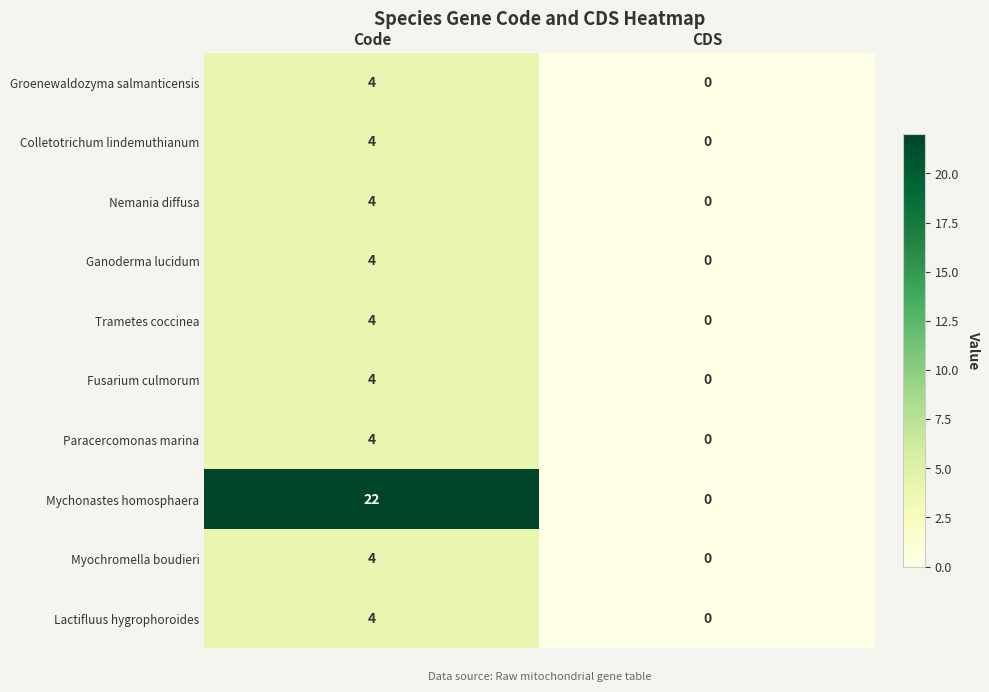

Reading left to right, what are all the values shown in this chart?

Groenewaldozyma salmanticensis: 4	0
Colletotrichum lindemuthianum: 4	0
Nemania diffusa: 4	0
Ganoderma lucidum: 4	0
Trametes coccinea: 4	0
Fusarium culmorum: 4	0
Paracercomonas marina: 4	0
Mychonastes homosphaera: 22	0
Myochromella boudieri: 4	0
Lactifluus hygrophoroides: 4	0